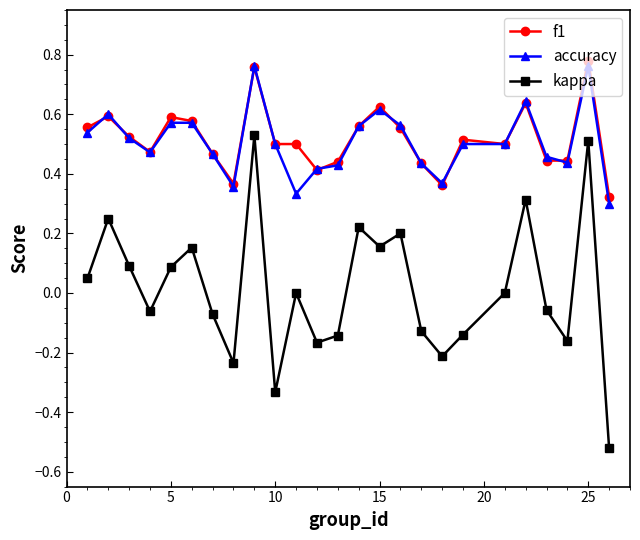

What is the sum of all accuracy values?

12.7